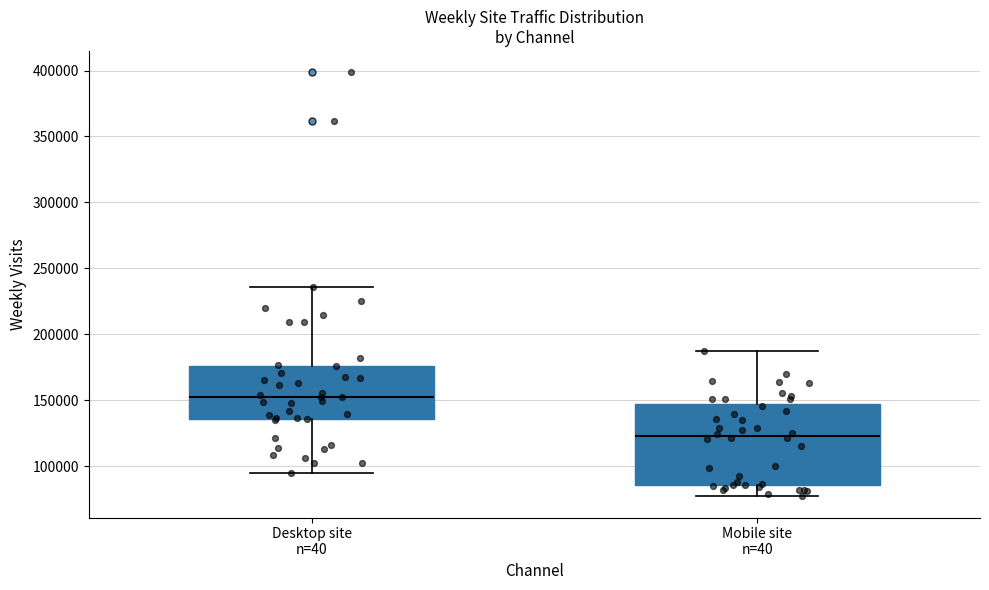

Which box's median line is the lowest?

Mobile site n=40